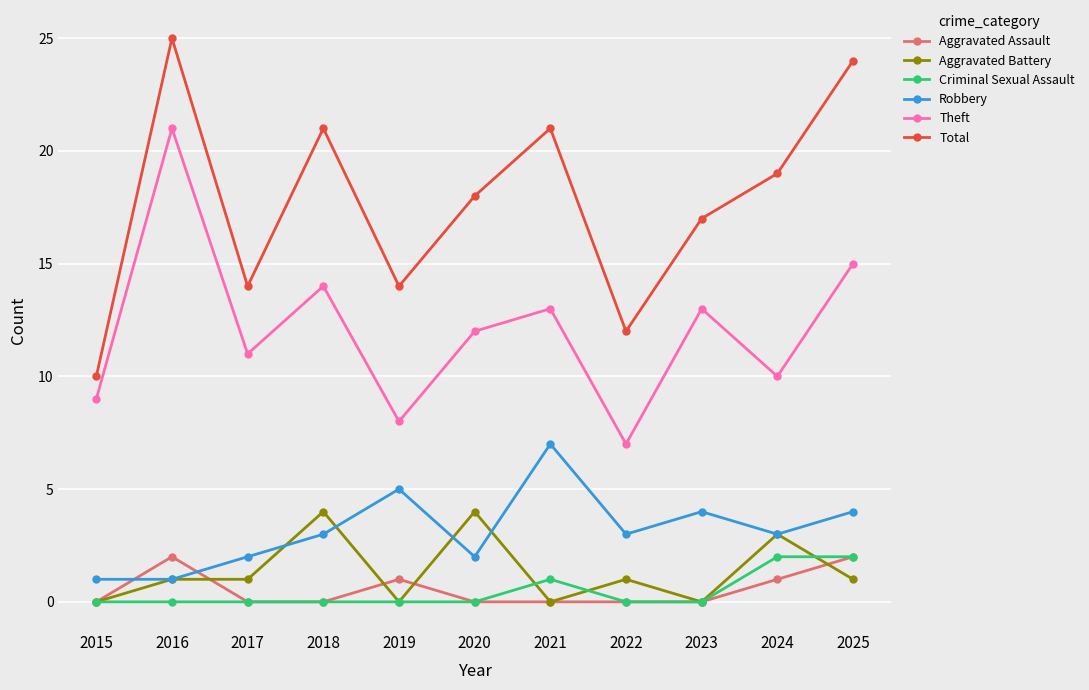

True or false: Robbery and Criminal Sexual Assault intersect in this chart.

False